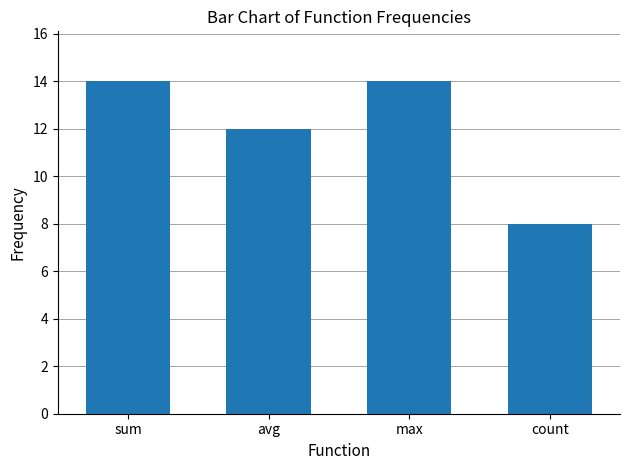

What is the sum of the values at max and count?

22